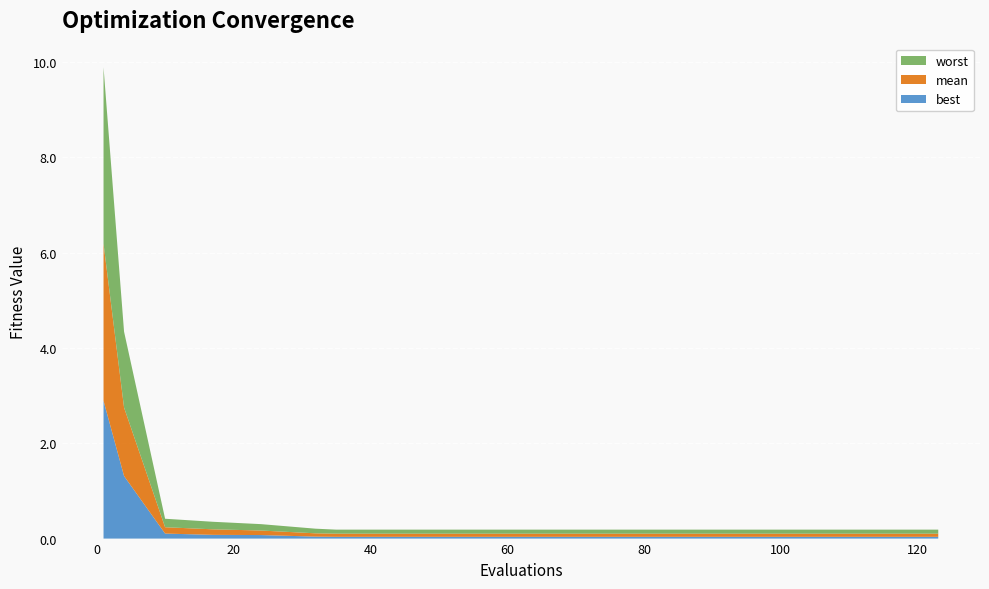

Reading left to right, what are all the values shown in this chart?

best: 1=2.9	4=1.3	10=0.1	17=0.1	24=0.1	32=0.0	35=0.0	41=0.0	47=0.0	53=0.0	60=0.0	67=0.0	74=0.0	81=0.0	88=0.0	95=0.0	102=0.0	109=0.0	116=0.0	123=0.0
mean: 1=3.3	4=1.4	10=0.1	17=0.1	24=0.1	32=0.1	35=0.1	41=0.1	47=0.1	53=0.1	60=0.1	67=0.1	74=0.1	81=0.1	88=0.1	95=0.1	102=0.1	109=0.1	116=0.1	123=0.1
worst: 1=3.7	4=1.6	10=0.2	17=0.2	24=0.1	32=0.1	35=0.1	41=0.1	47=0.1	53=0.1	60=0.1	67=0.1	74=0.1	81=0.1	88=0.1	95=0.1	102=0.1	109=0.1	116=0.1	123=0.1